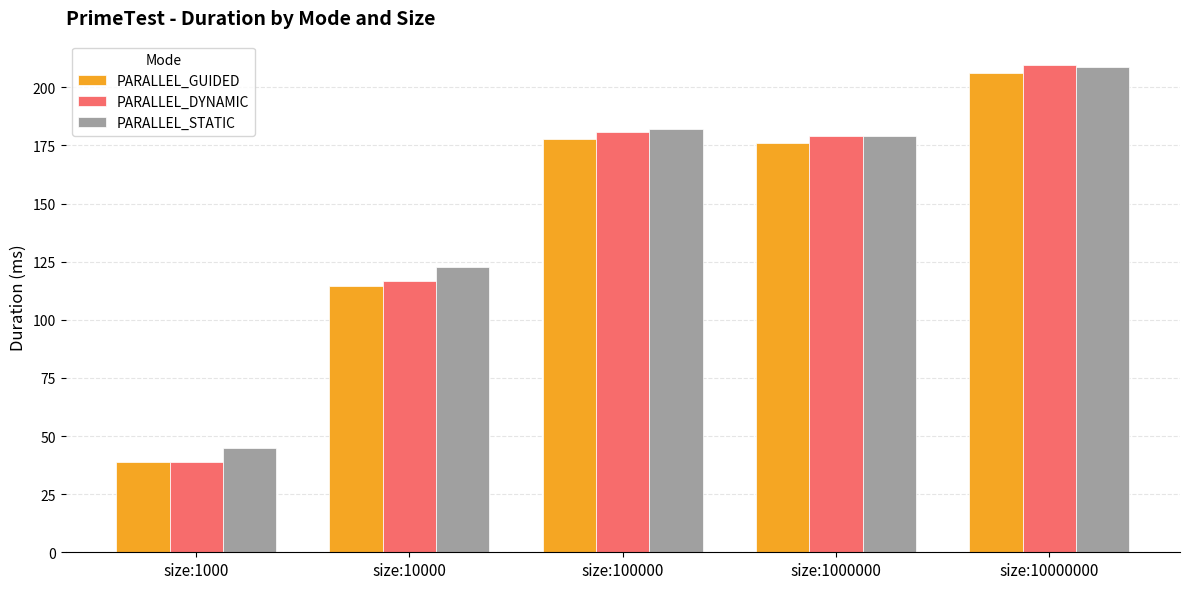

Reading left to right, transcribe all the data shown in this chart.

PARALLEL_GUIDED: 39.0	114.4	177.9	176.0	206.1
PARALLEL_DYNAMIC: 39.0	116.6	180.8	179.0	209.6
PARALLEL_STATIC: 44.7	122.8	182.1	179.3	208.9